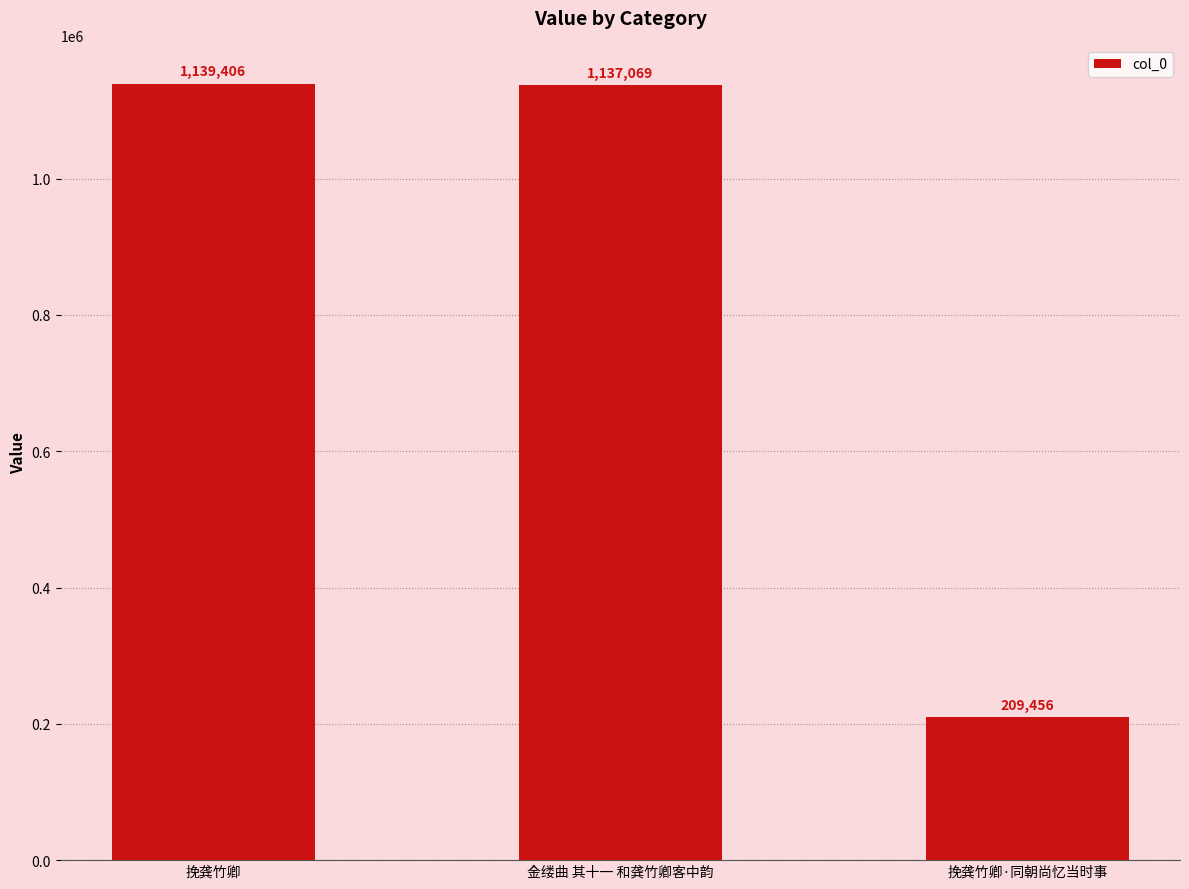

What is the difference between the maximum and second lowest values?

2337